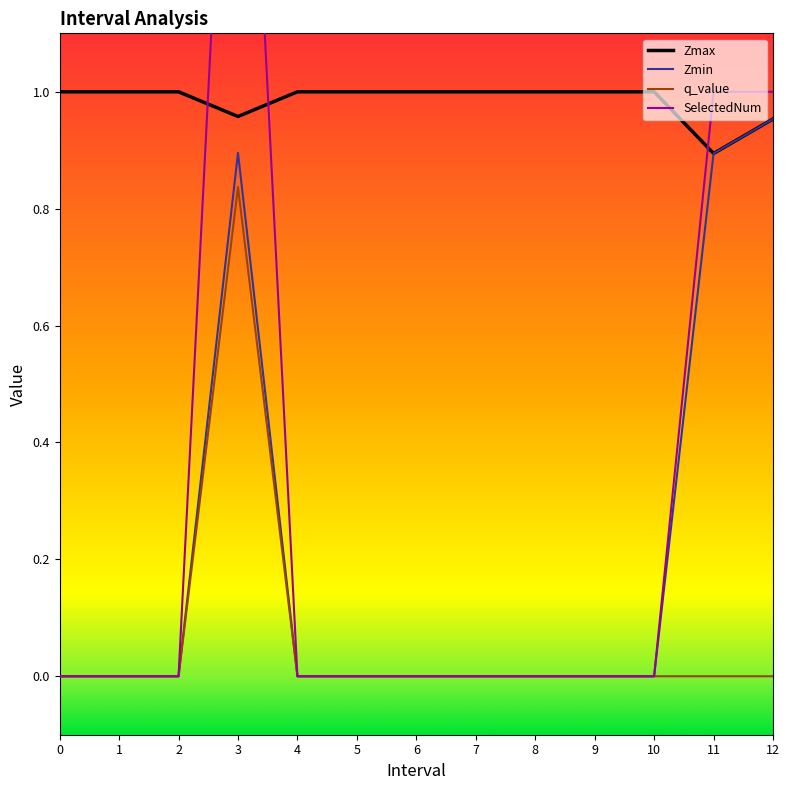

What is the average value of the Zmax series?

1.0